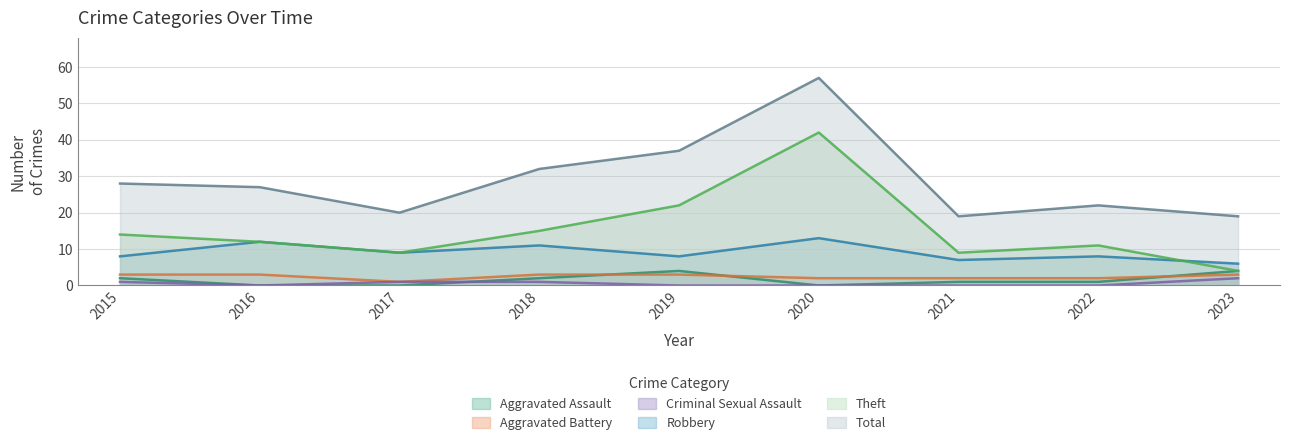

True or false: Theft has more than 2 interior local peaks.

False